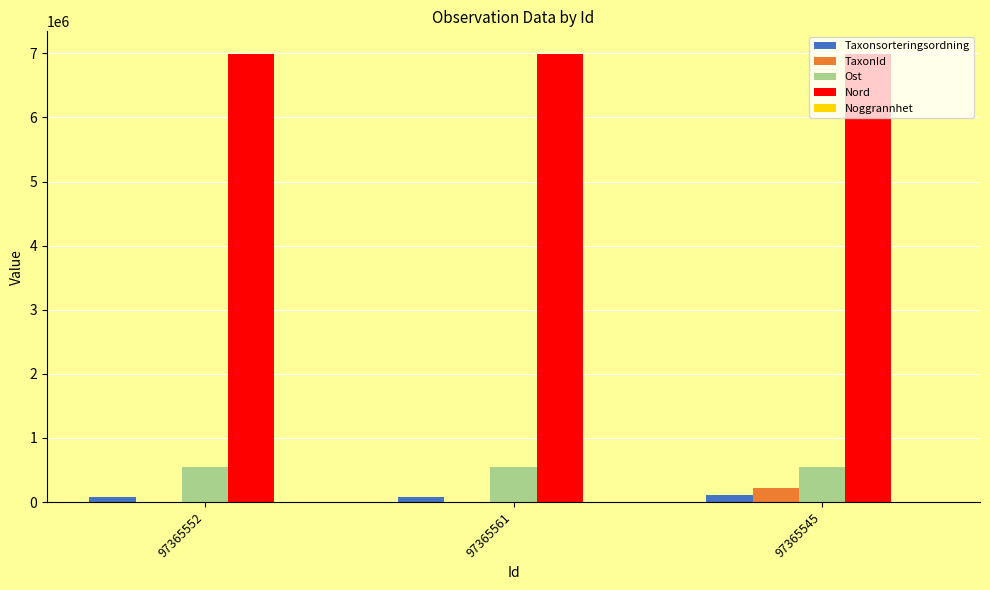

At which label is Ost closest to 551952?

97365561